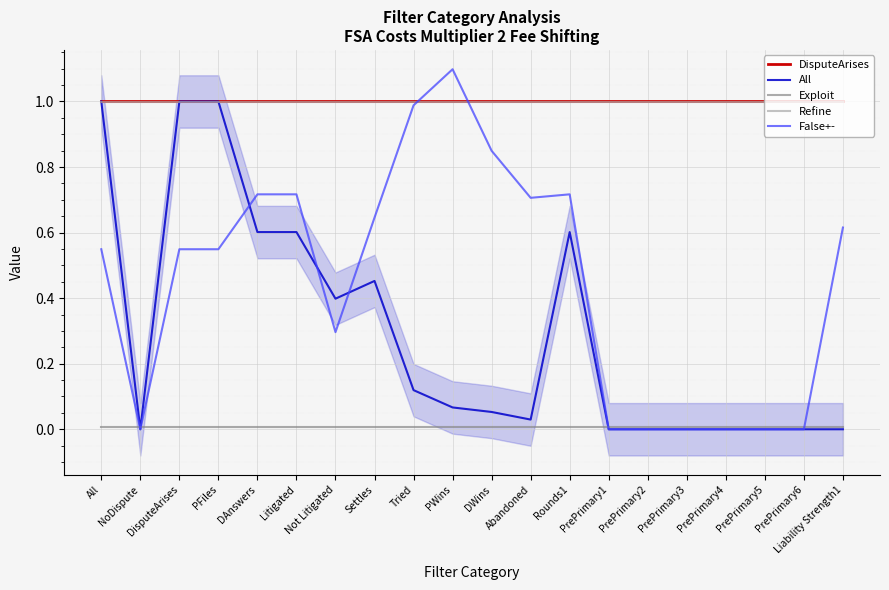

How many data points does each series have?

20